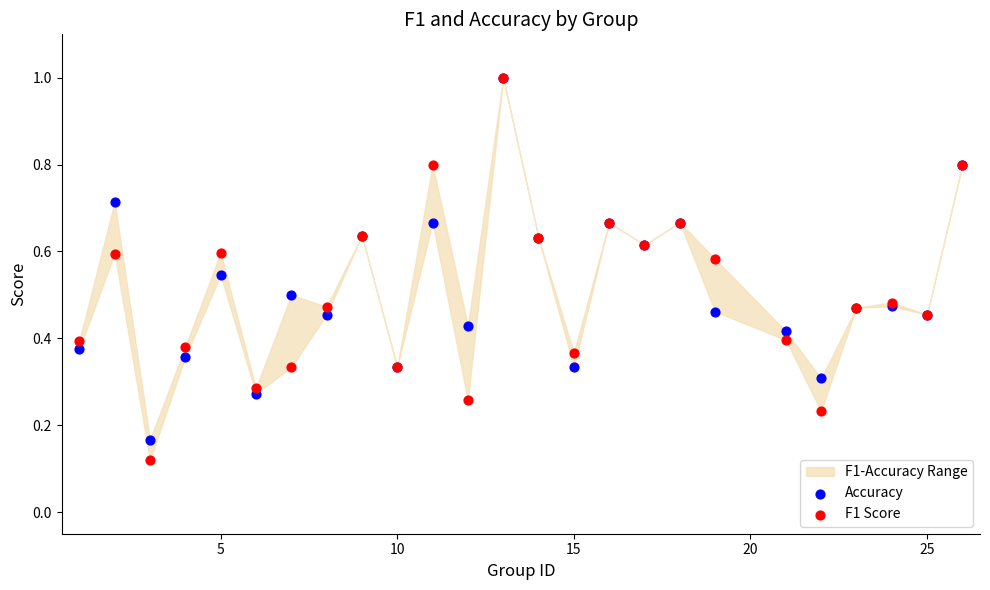

Which series has the widest spread of Y values?

F1 Score